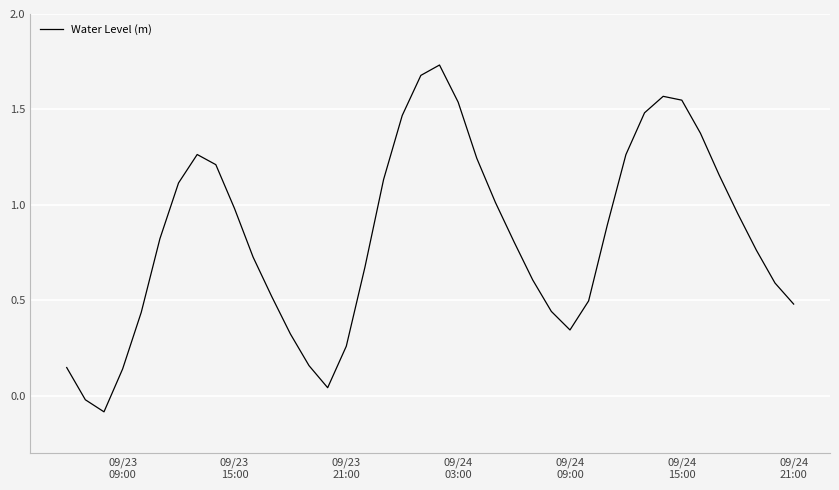

What is the difference between the maximum and minimum values?

1.8